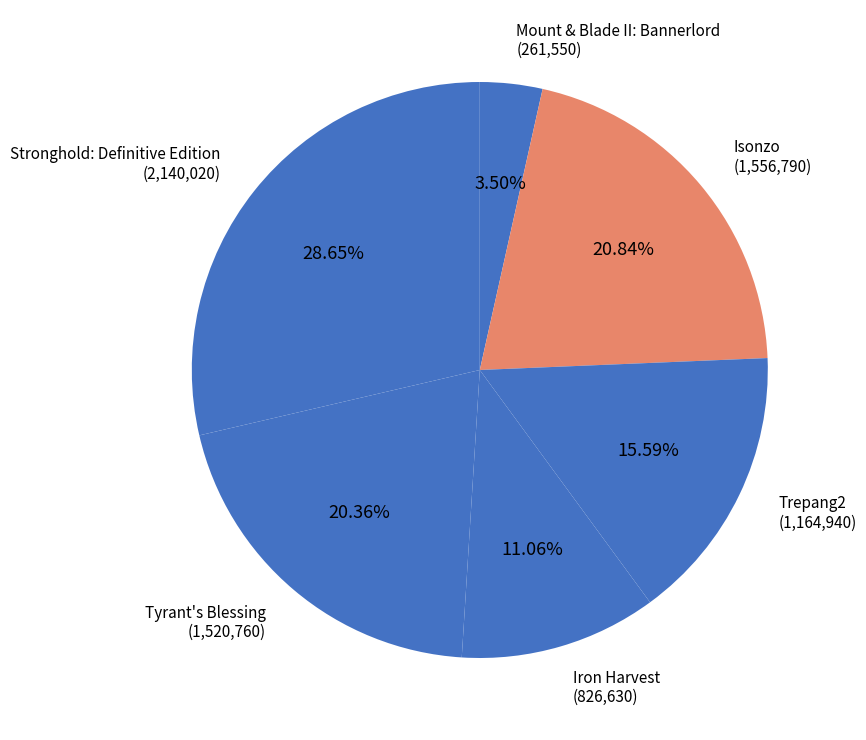

Which slice is the largest?

Stronghold: Definitive Edition